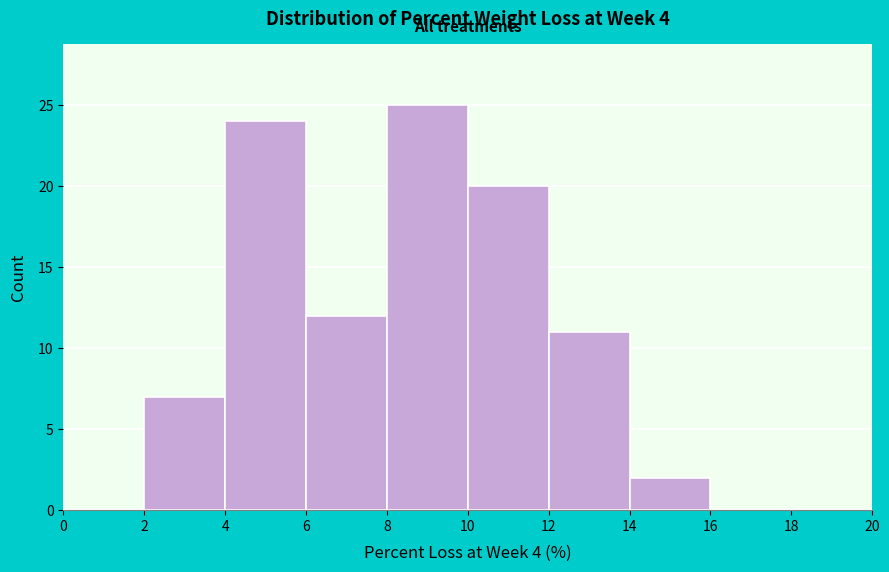

What is the height of the bar covering 6 to 8 on the x-axis? The values are not printed on the chart, so give them approximately, as read against the axis.

12